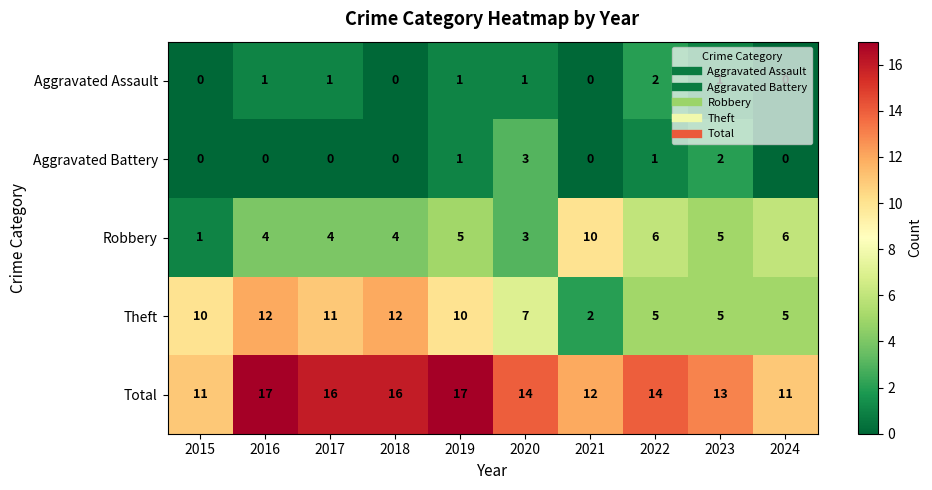

Count the Aggravated Battery values in the range 0 to 1.

8